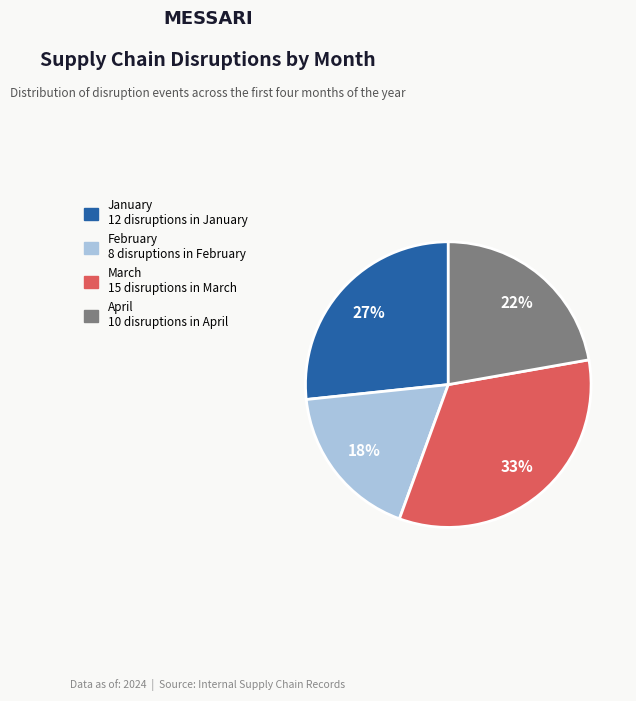

How many segments does this pie chart have?

4